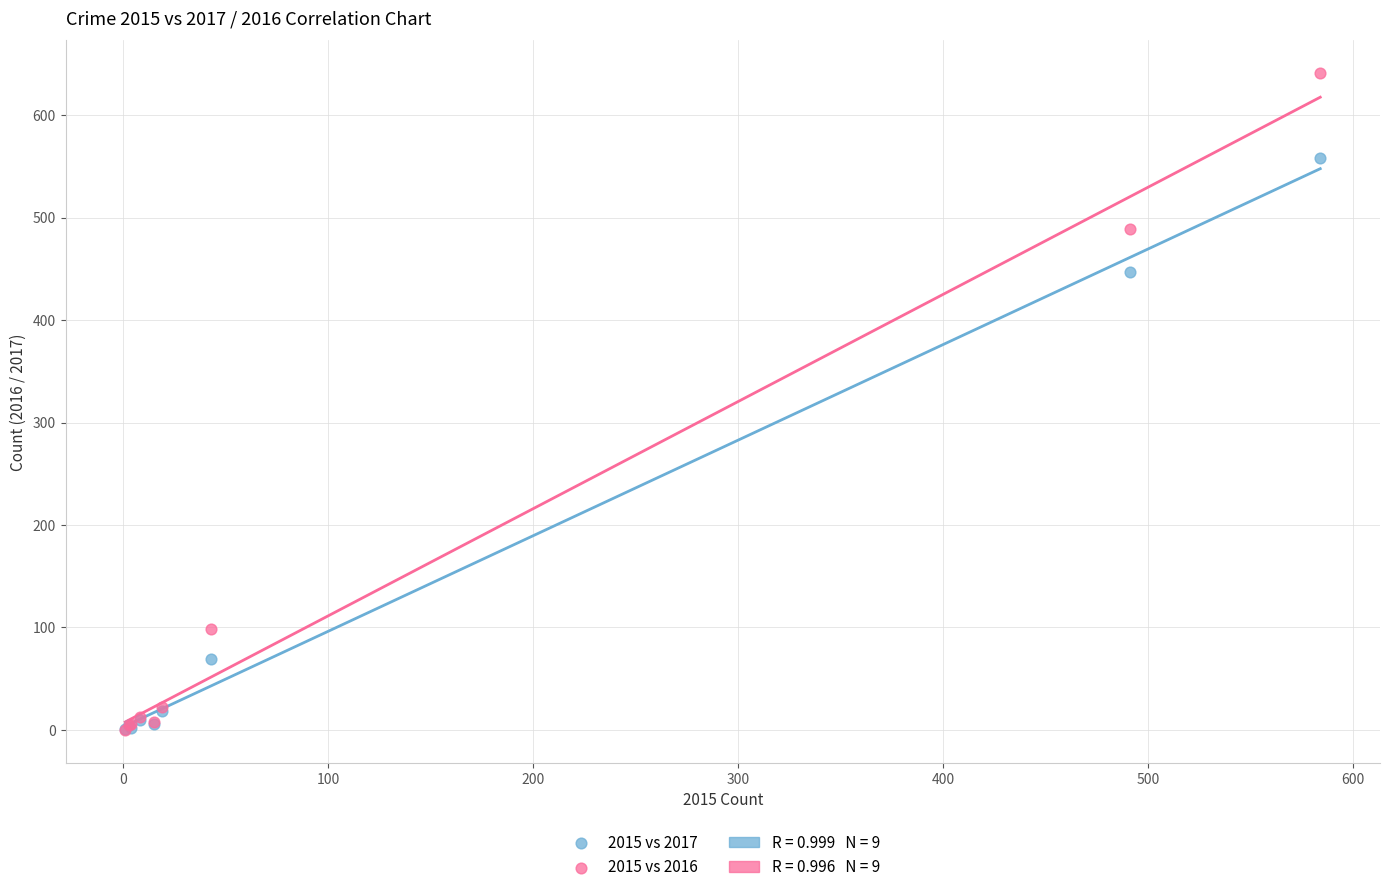

In the 2015 vs 2016 series, what Y value is closest to 320?

489